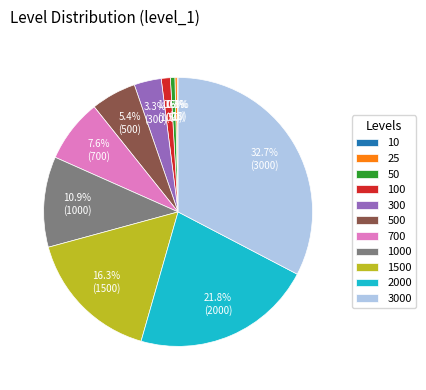

To the nearest percent, what is the average slice percentage?

9%